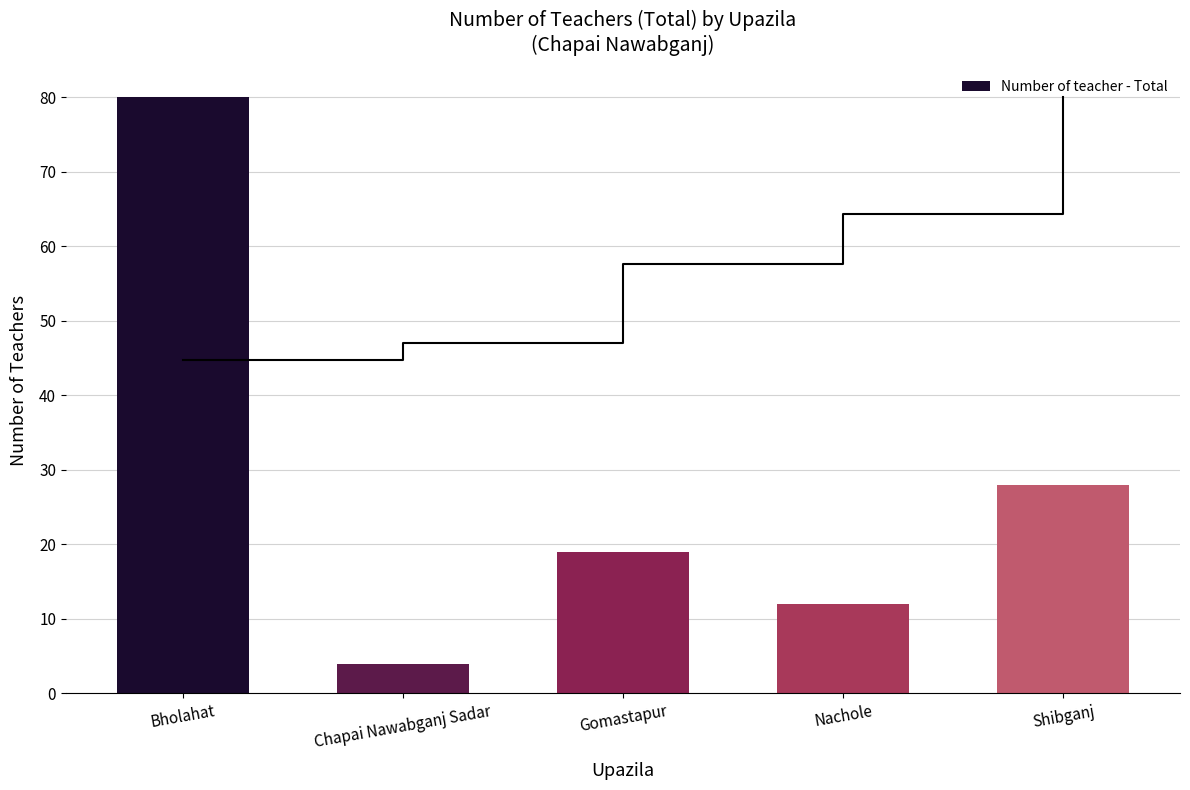

What is the greatest value displayed?

80